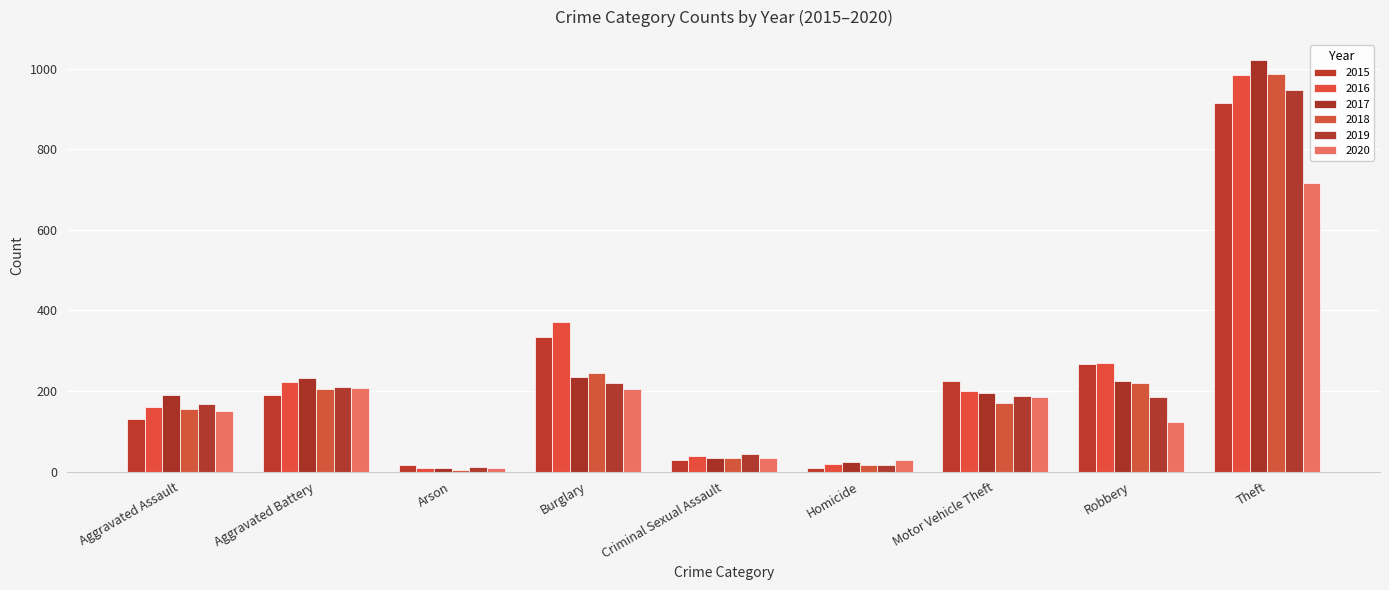

True or false: 2015 has a value of 17 at Arson.

True